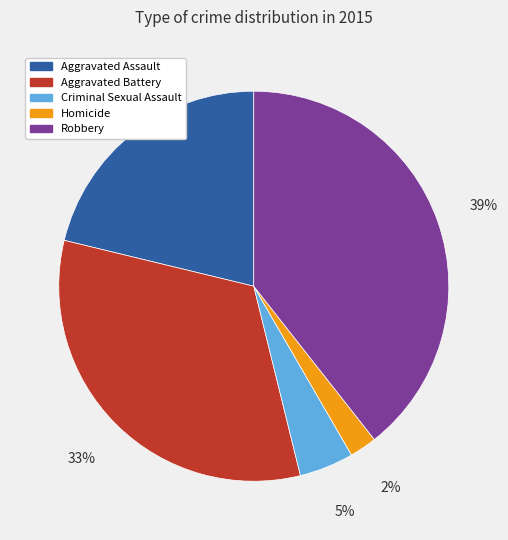

How many slices are in this pie chart?

5